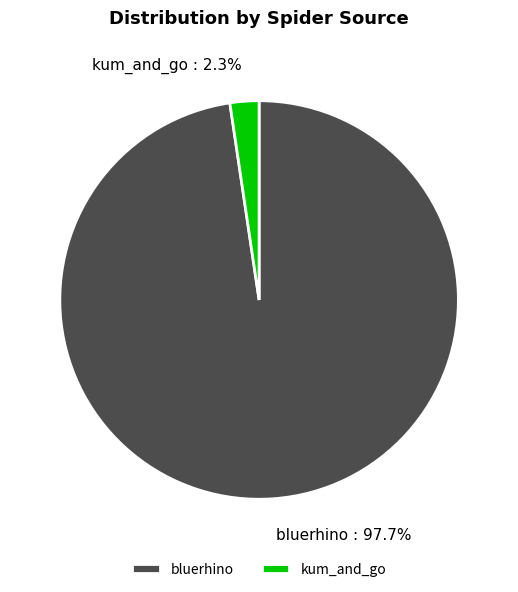

What percentage is the kum_and_go slice, to the nearest percent?

2%